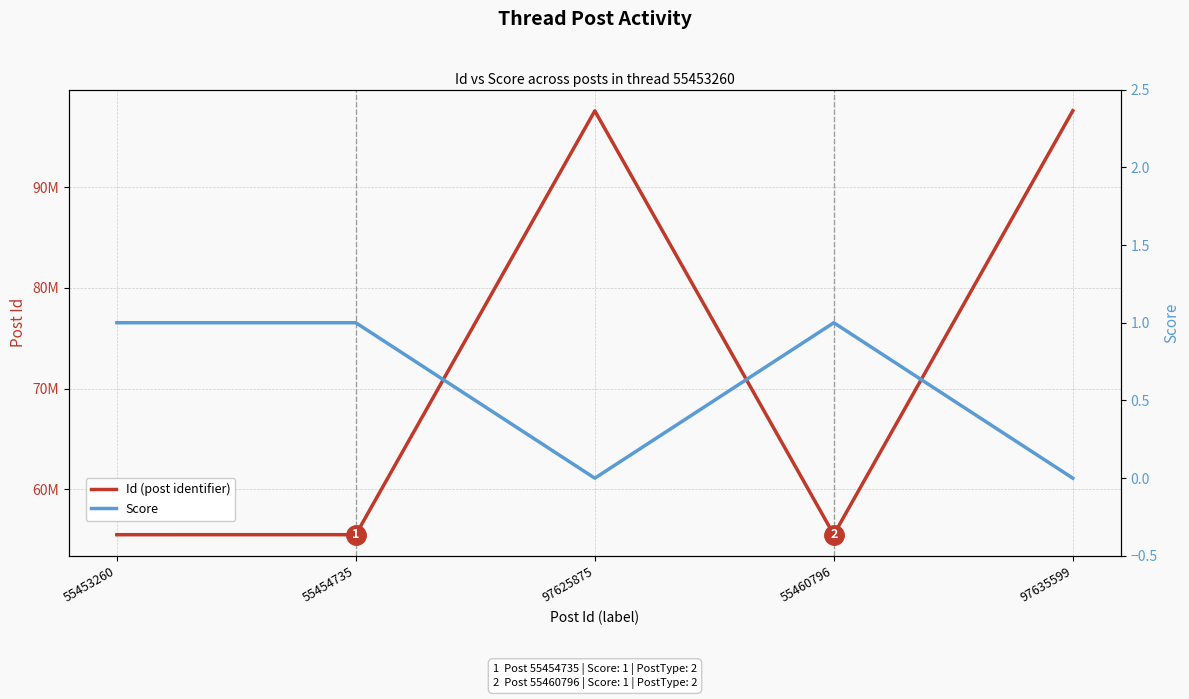

What are all the series names shown in the legend?

Id (post identifier), Score